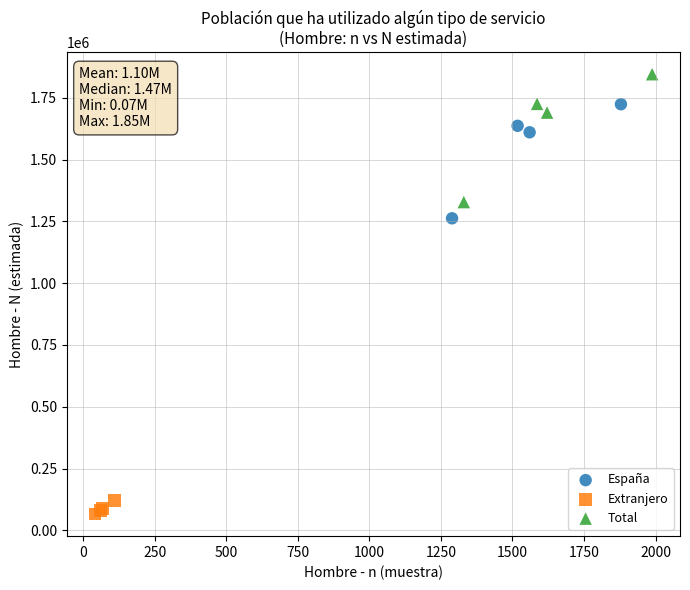

What are all the series names shown in the legend?

España, Extranjero, Total